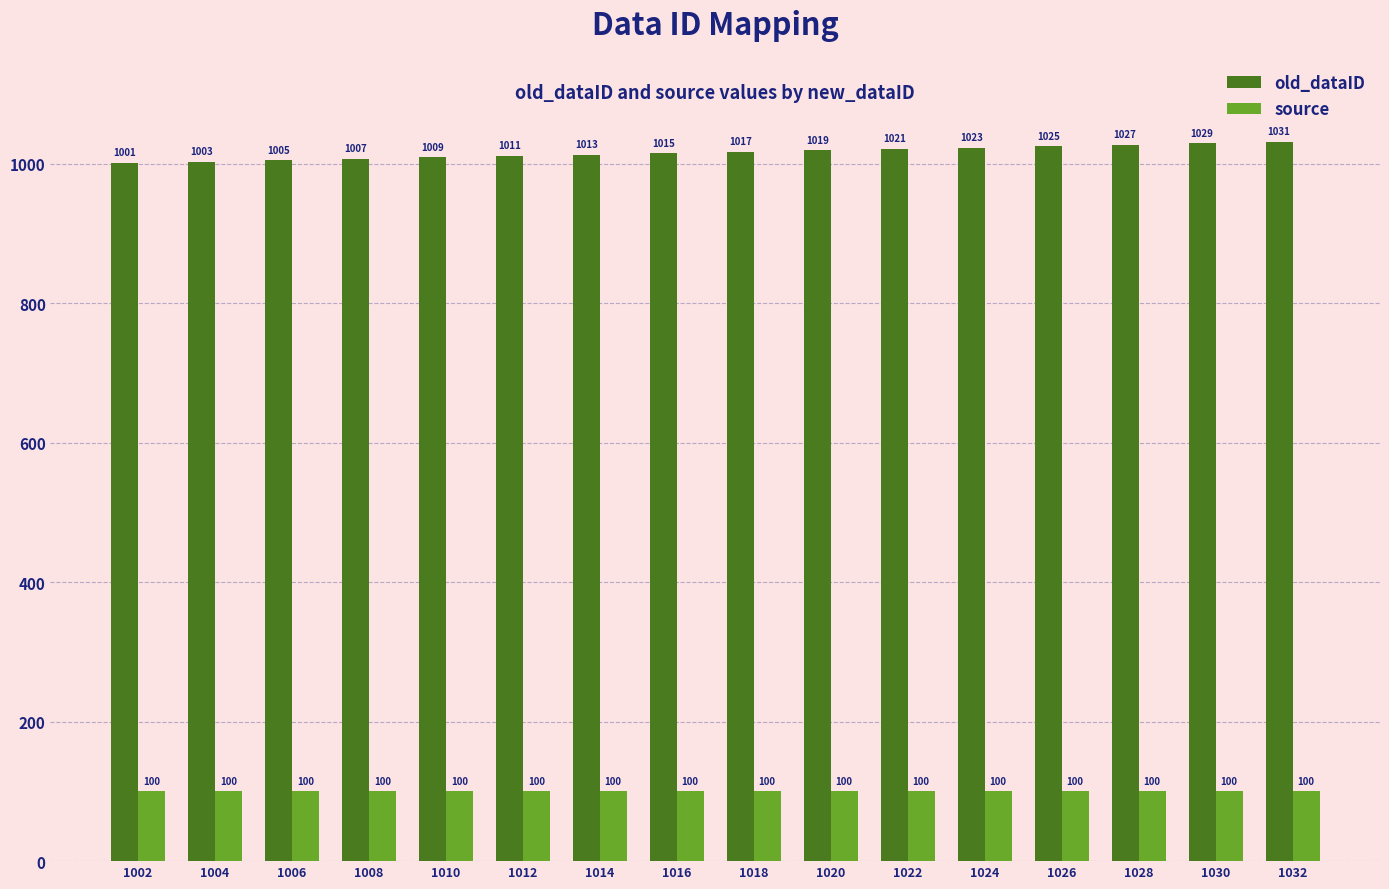

What is the value of the source bar at the 15th from the left?

100